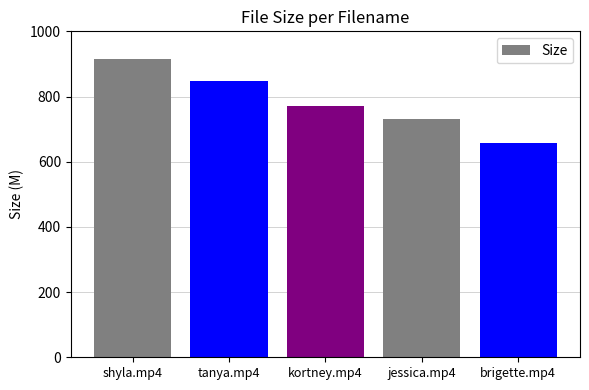

What is the ratio of the value at shyla.mp4 to the value at tanya.mp4?

1.1